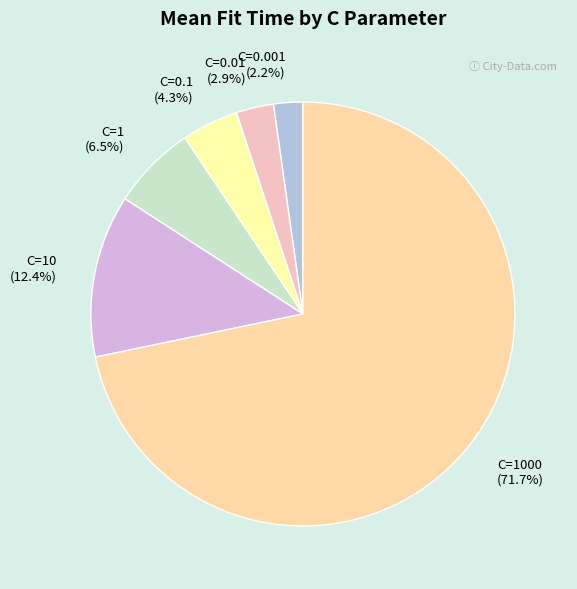

To the nearest percent, what is the difference between the largest and smallest slice percentages?

70%